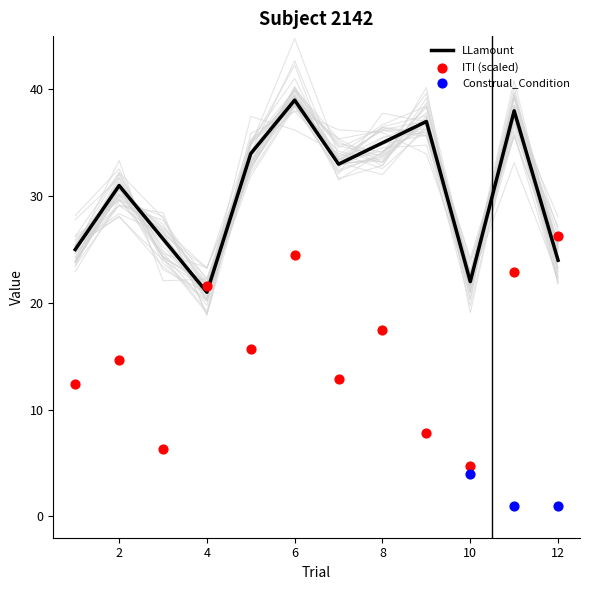

Which series reaches the maximum Y coordinate?

LLamount